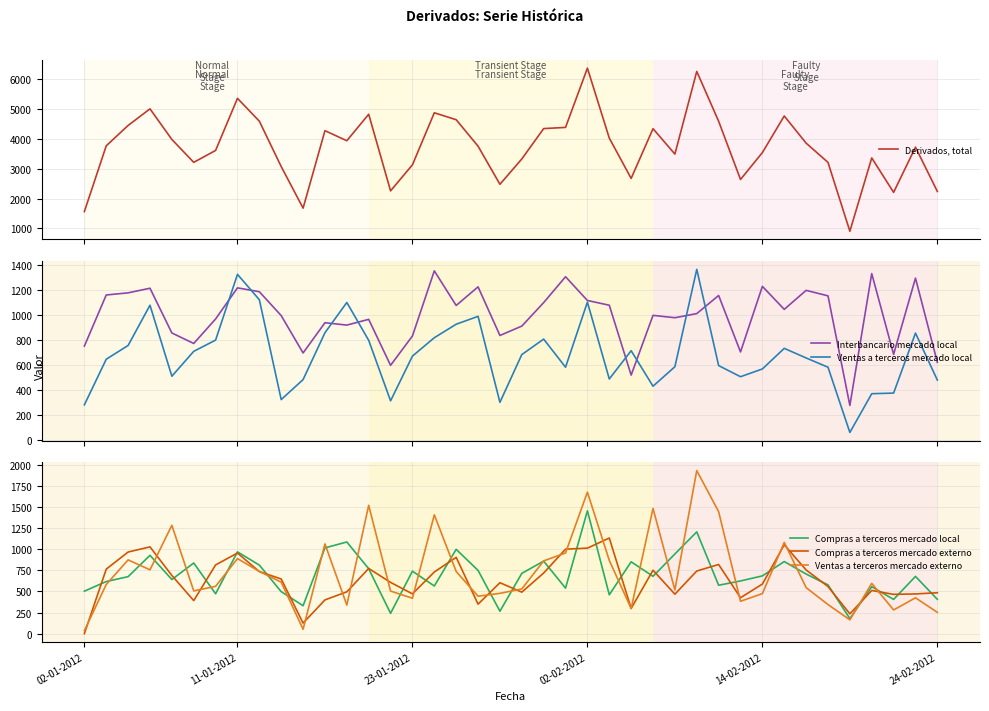

What is the greatest value displayed?

6363